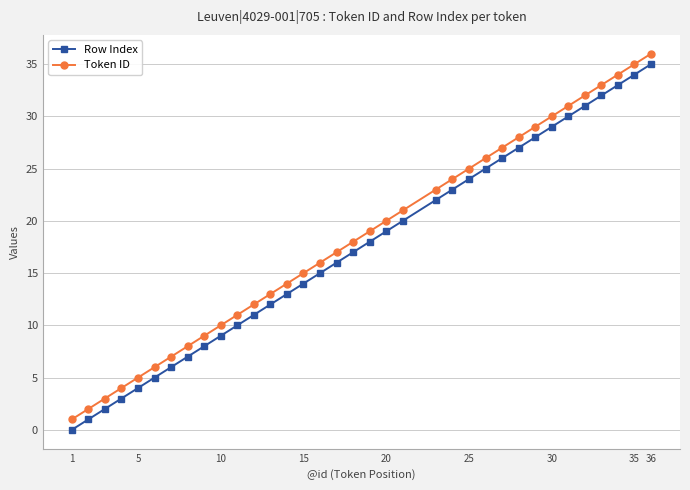

True or false: Row Index has more than 1 interior local peaks.

False